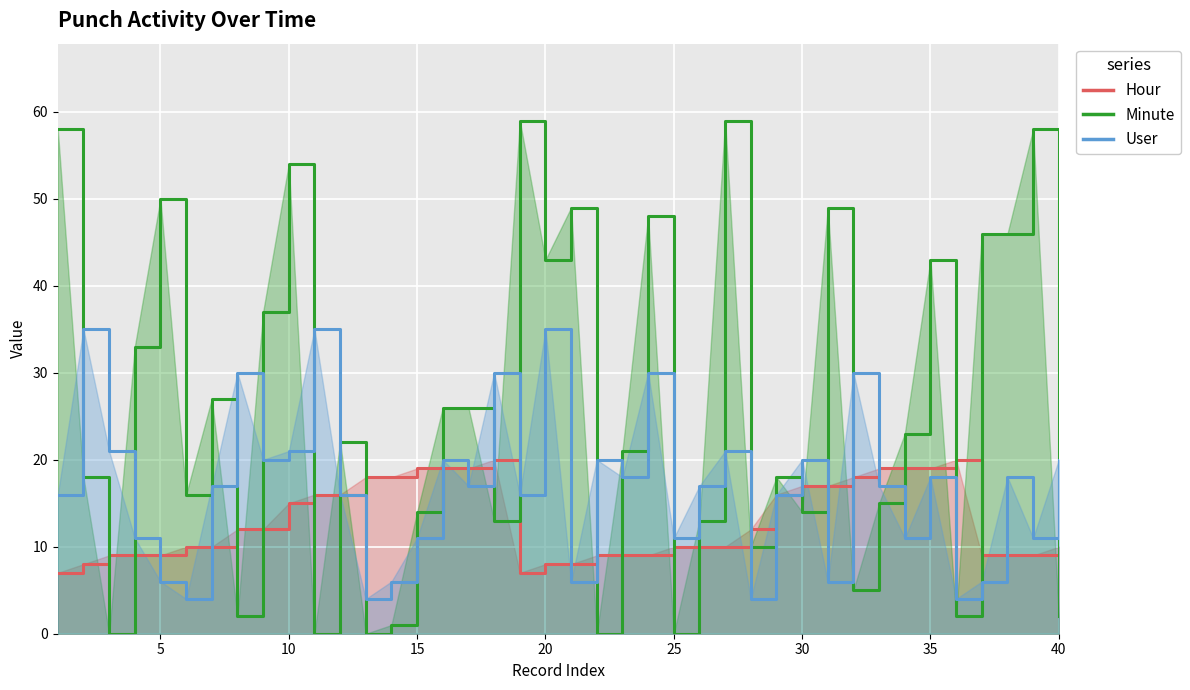

How many values in the Hour series are below 12?

20